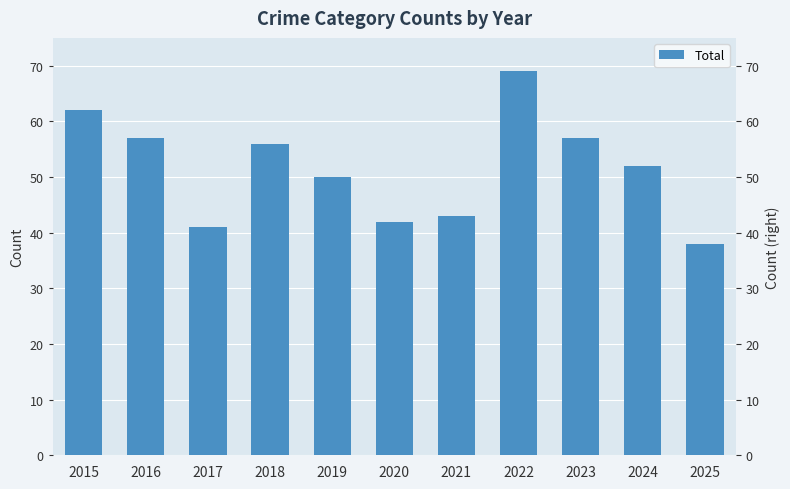

Reading left to right, extract all data points from this chart.

2015=62	2016=57	2017=41	2018=56	2019=50	2020=42	2021=43	2022=69	2023=57	2024=52	2025=38